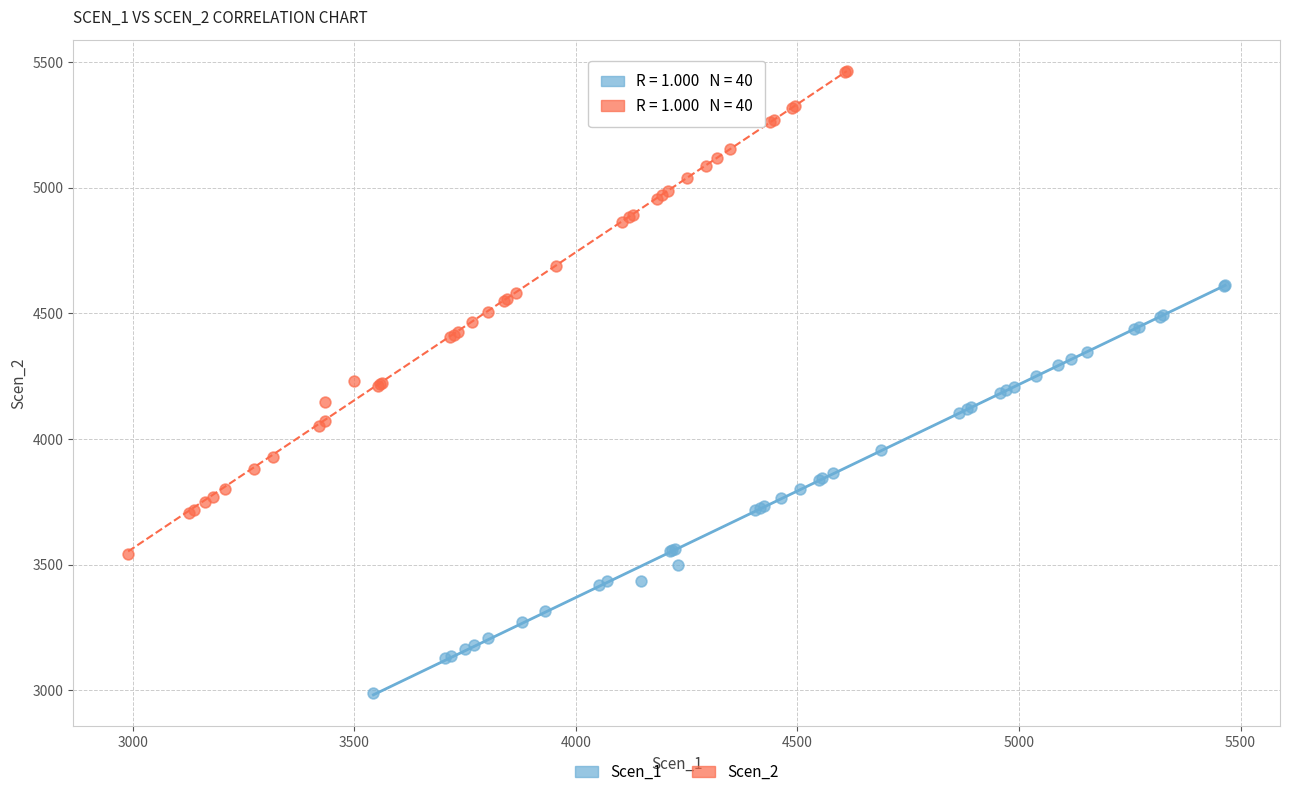

Which series contains the lowest Y value?

Scen_1